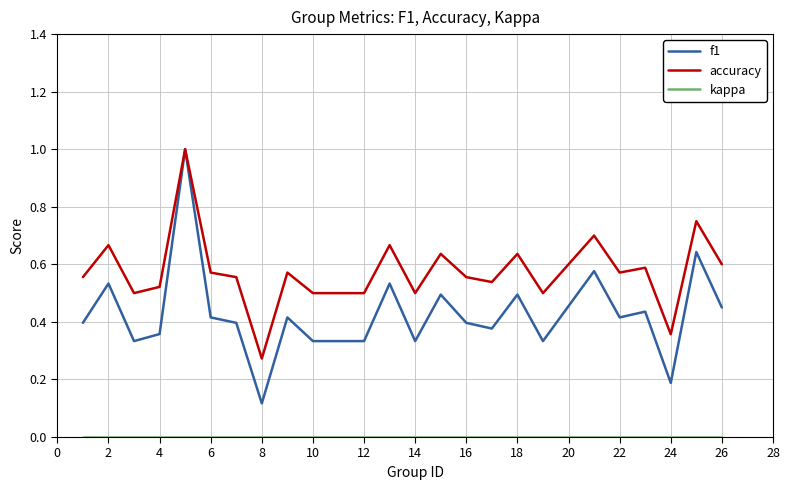

What is the greatest value displayed?

1.0